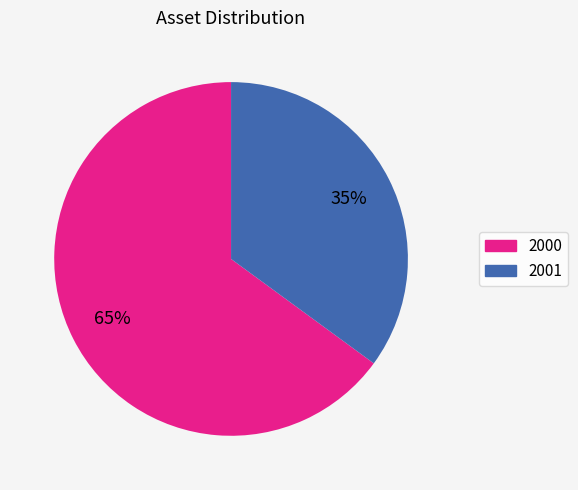

Is there any slice that represents more than half of the pie?

Yes